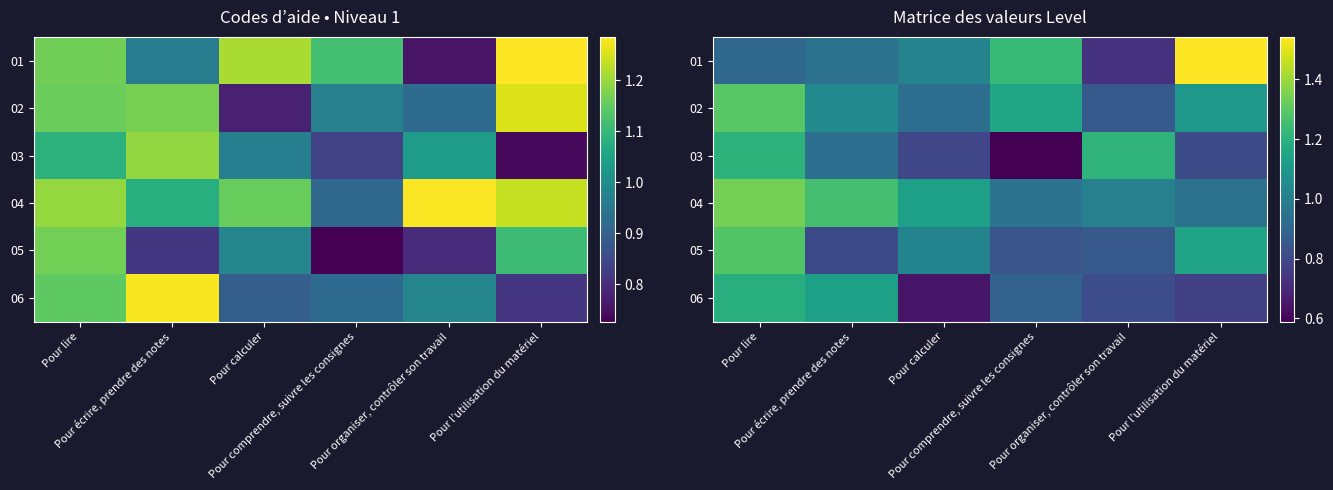

At how many categories does at least one series exceed 1?

6